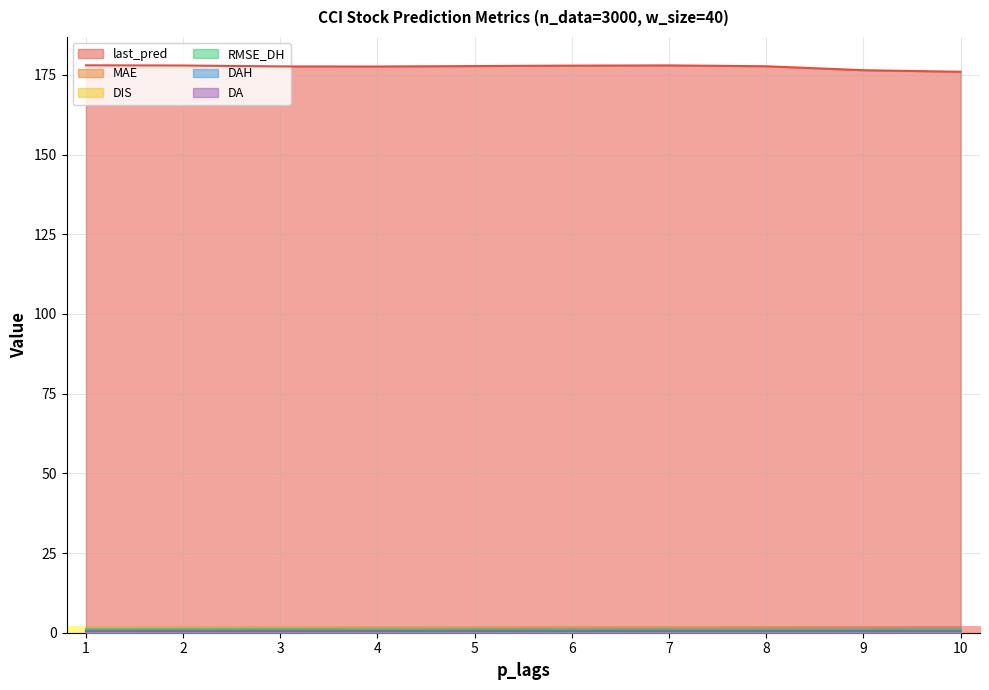

What are all the series names shown in the legend?

last_pred, MAE, DIS, RMSE_DH, DAH, DA